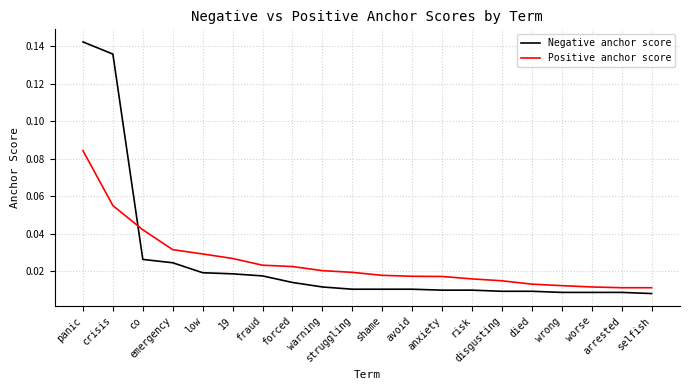

What position from the left is selfish?

20